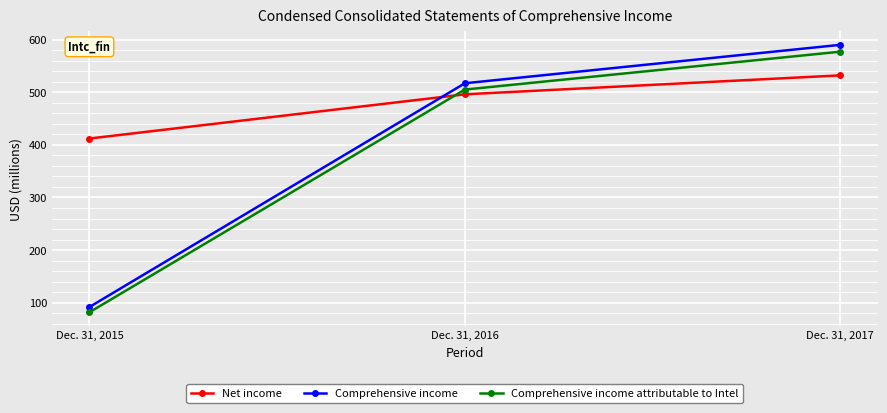

Rank the categories by Comprehensive income attributable to Intel value from highest to lowest.

Dec. 31, 2017, Dec. 31, 2016, Dec. 31, 2015